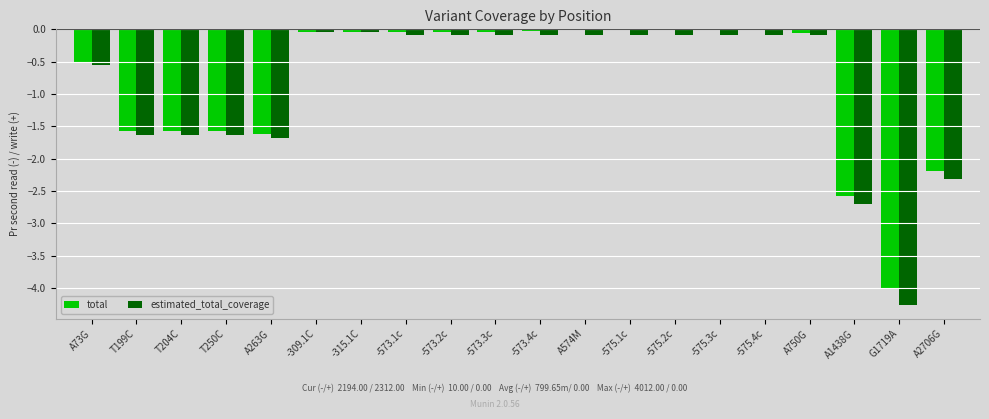

Which series has the widest spread of values?

estimated_total_coverage